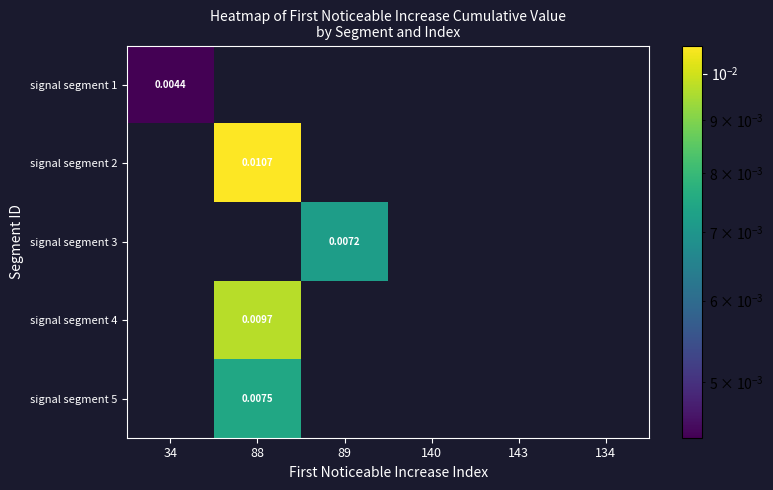

Is it true that signal segment 1 equals 0.0 at 140?

True